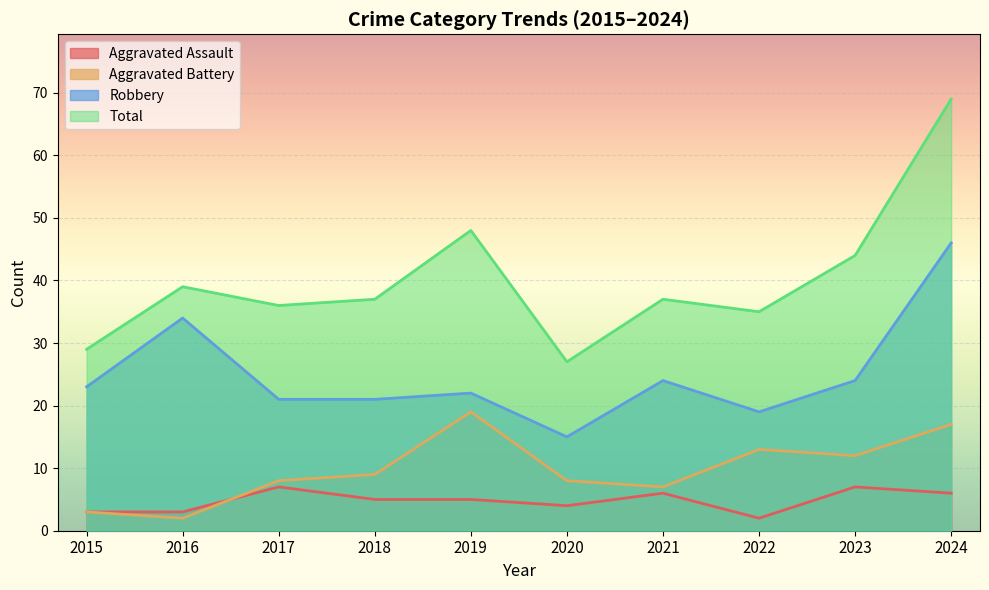

Does the chart display data point markers on the line(s)?

No